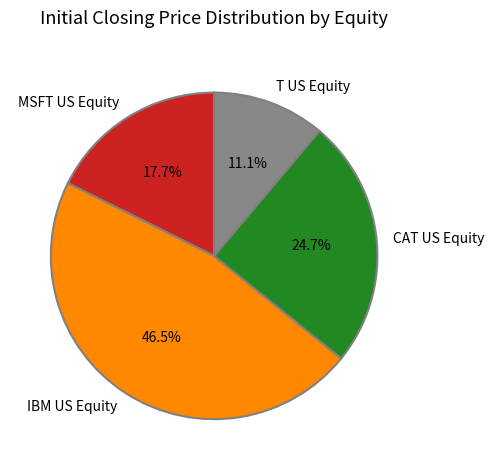

To the nearest percent, what is the difference between the MSFT US Equity and IBM US Equity slice percentages?

29%